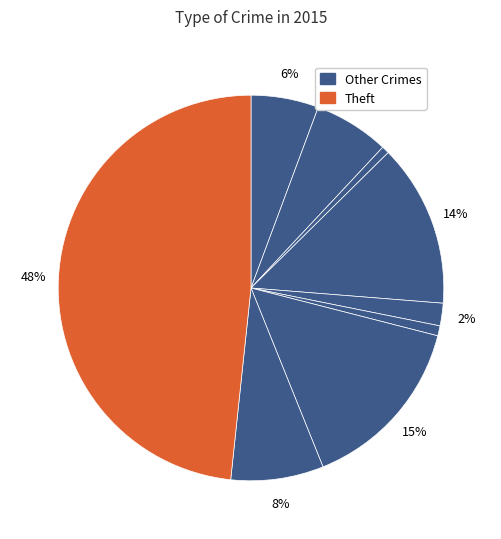

What is the largest slice in the pie chart?

Theft